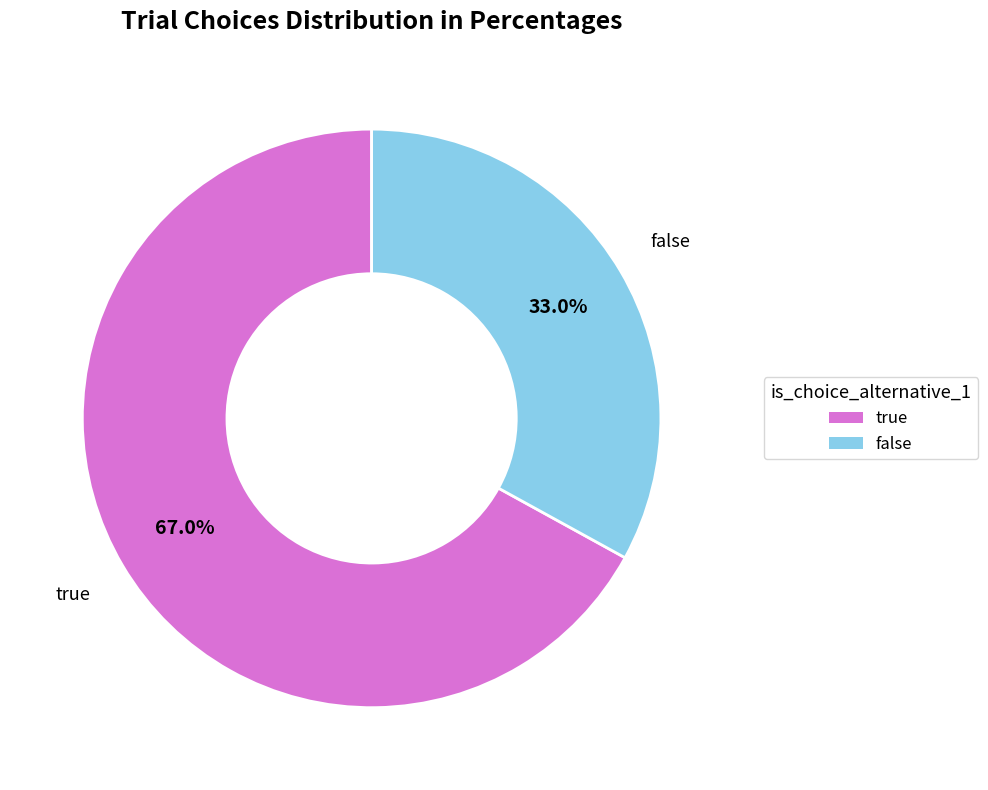

Is there a majority slice in this chart?

Yes